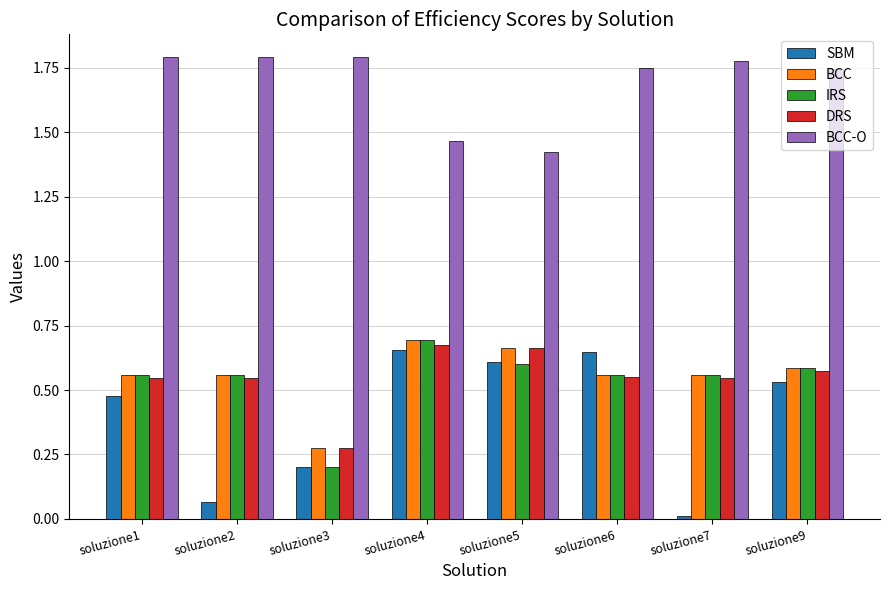

Which series changed the most between soluzione1 and soluzione2?

SBM